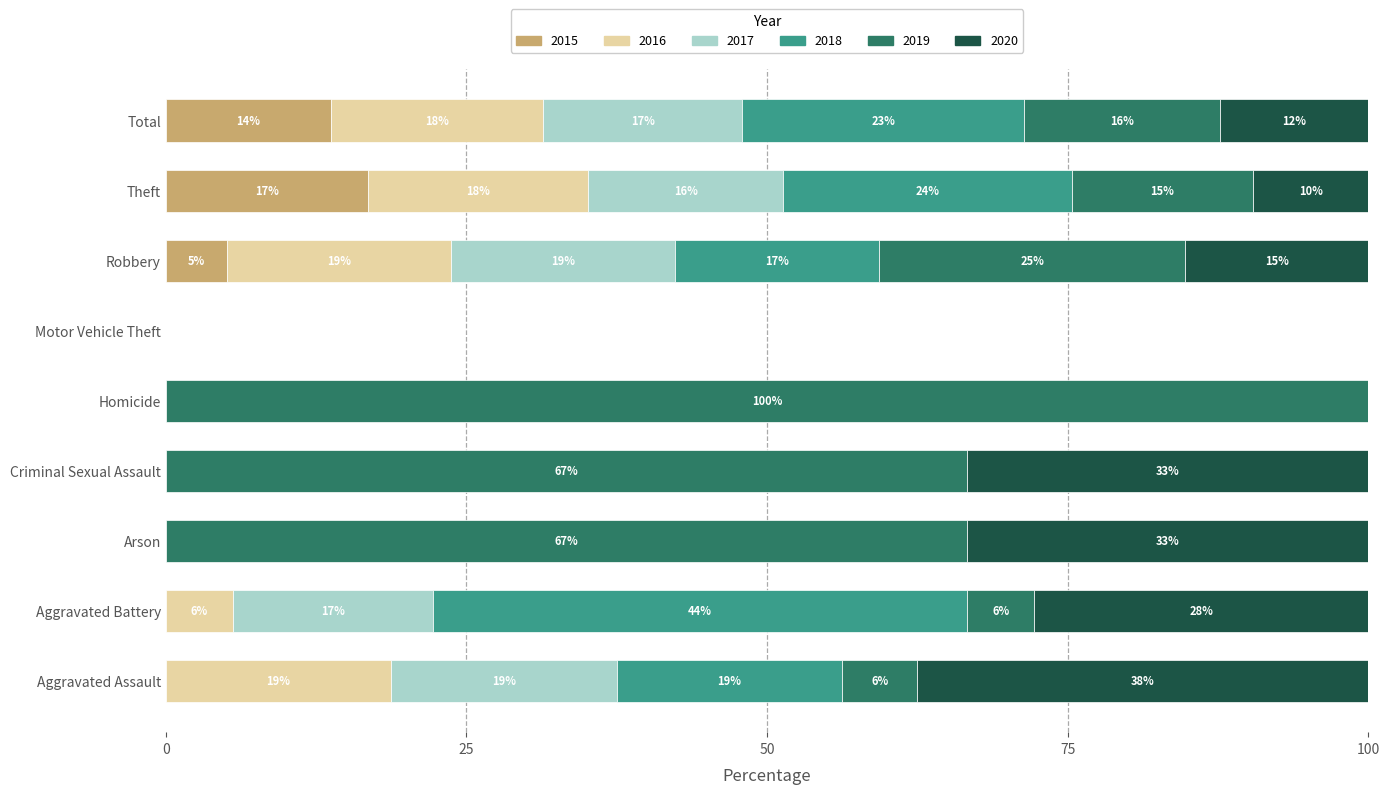

What are all the series names shown in the legend?

2015, 2016, 2017, 2018, 2019, 2020